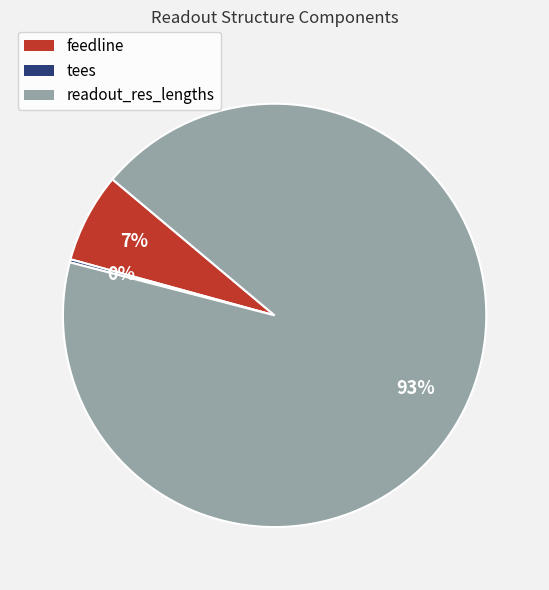

Is the sum of feedline and readout_res_lengths greater than half?

Yes